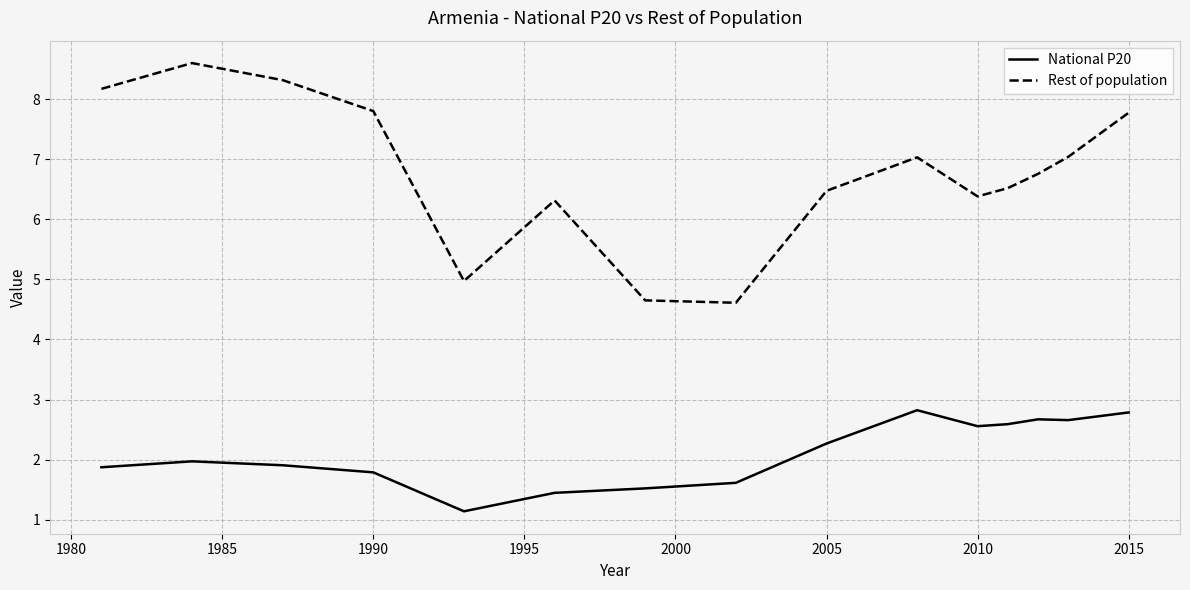

True or false: National P20 and Rest of population intersect in this chart.

False